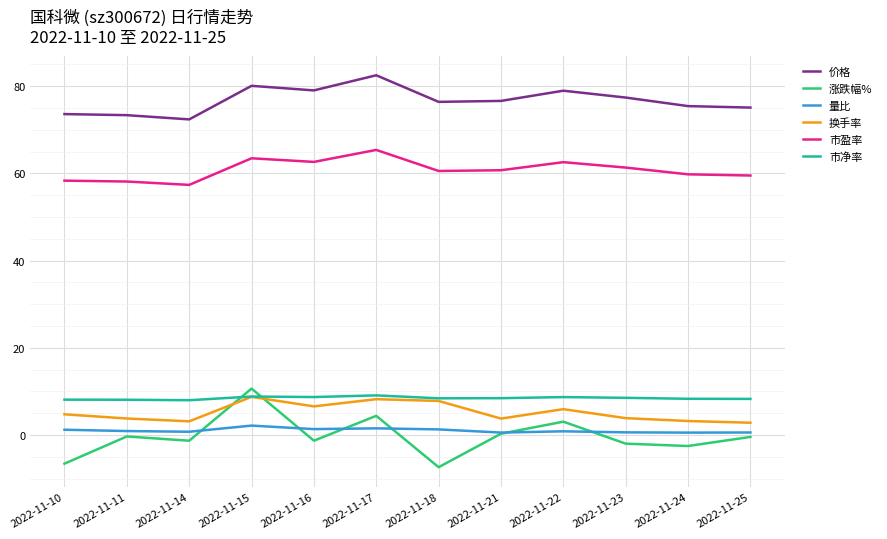

Which series has the largest range (max minus min)?

涨跌幅%